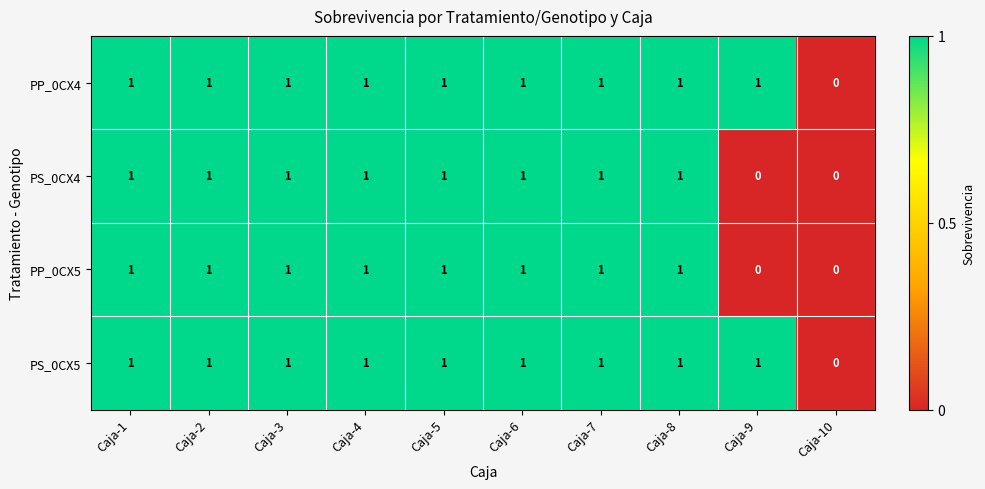

What is the sum of all PP_0CX4 values?

9